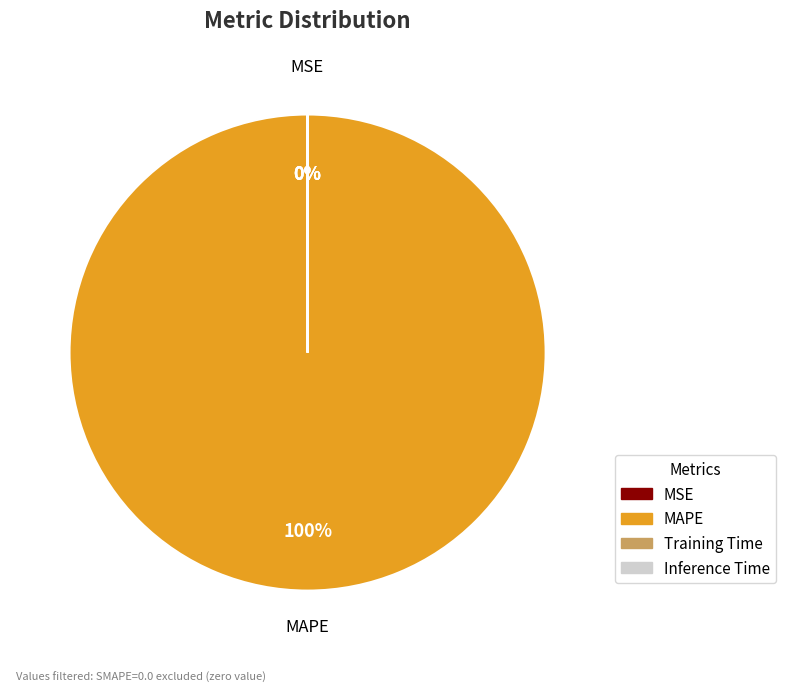

What is the largest slice in the pie chart?

MAPE